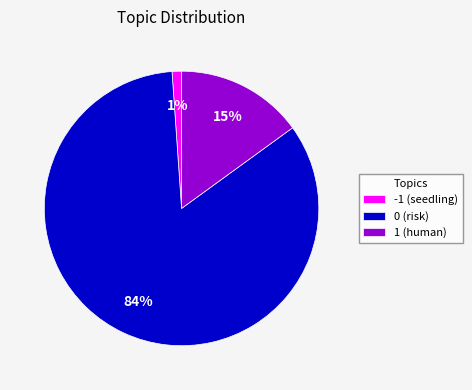

How many slices are in this pie chart?

3